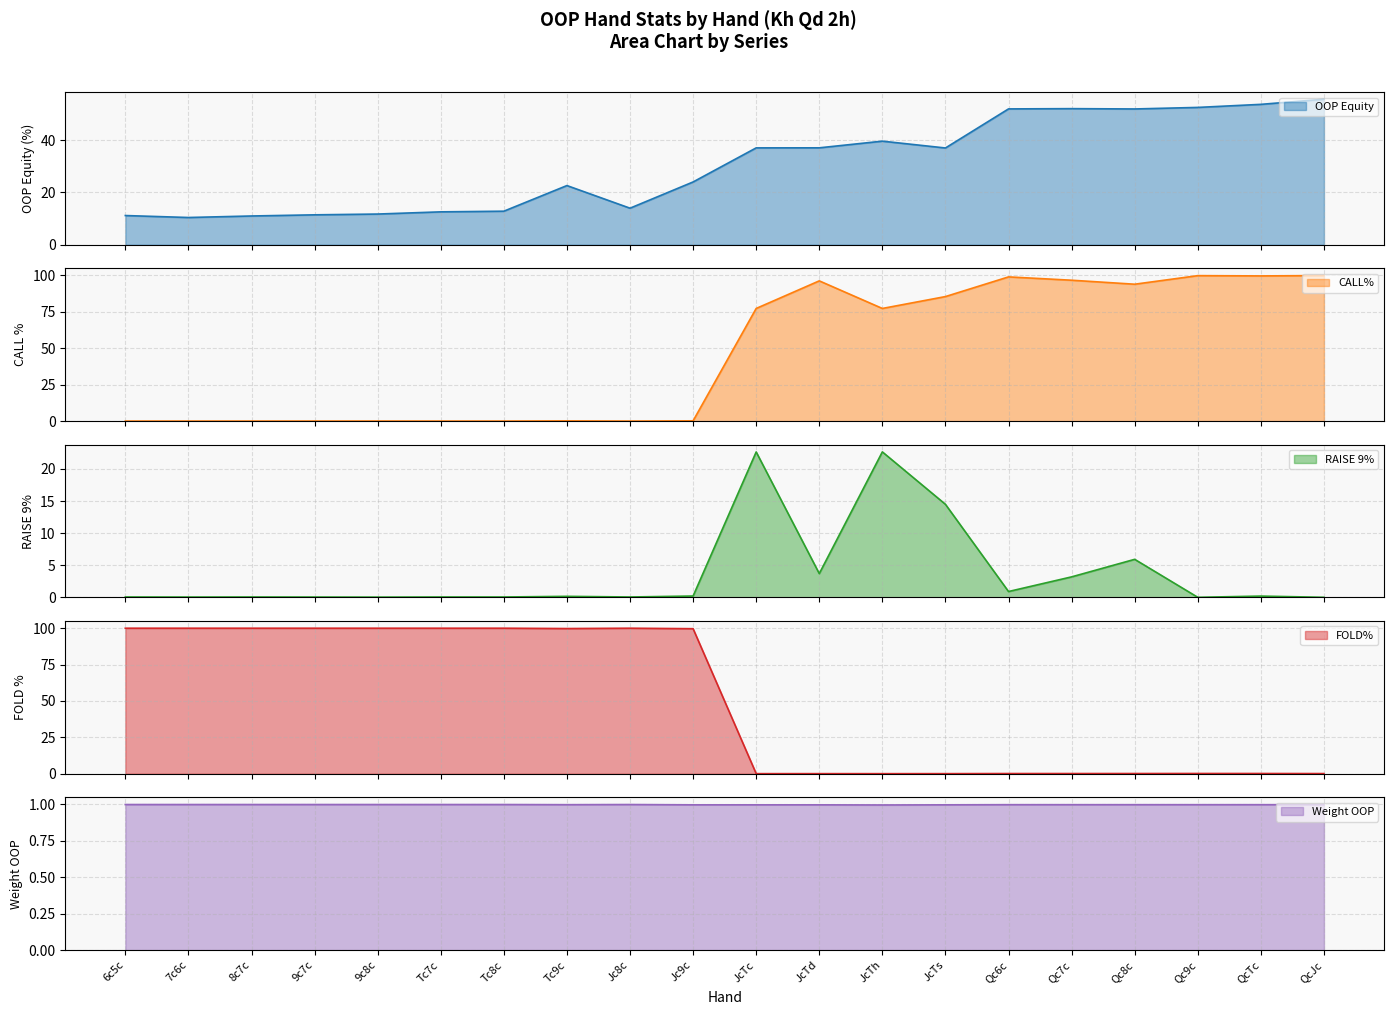

Which category has the highest value in the FOLD% series?

6c5c